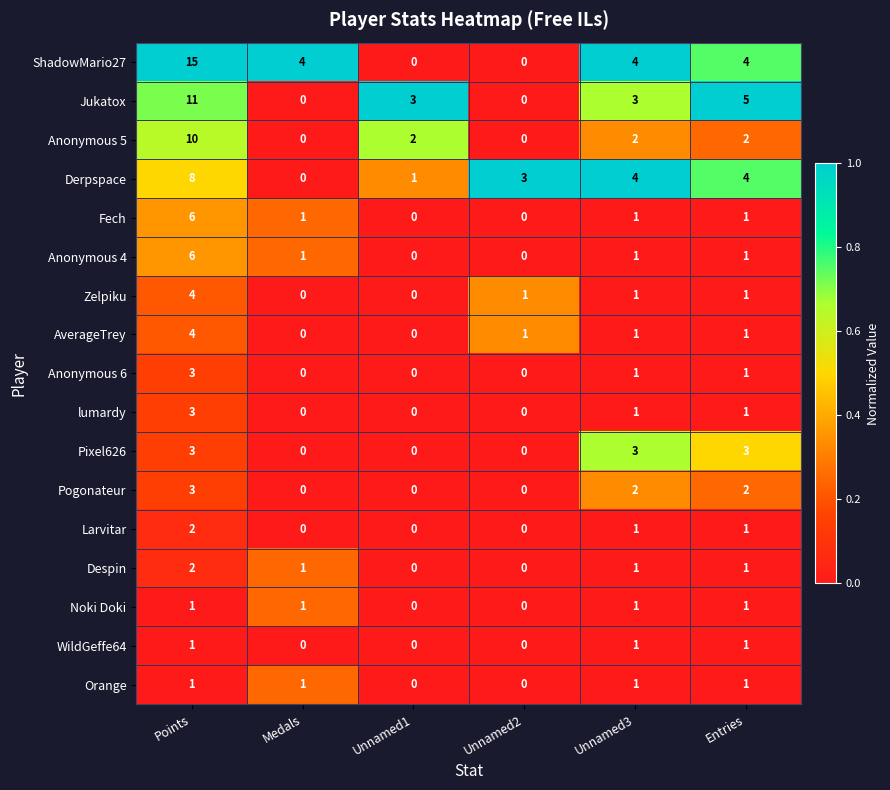

How many categories are shown in the chart?

6